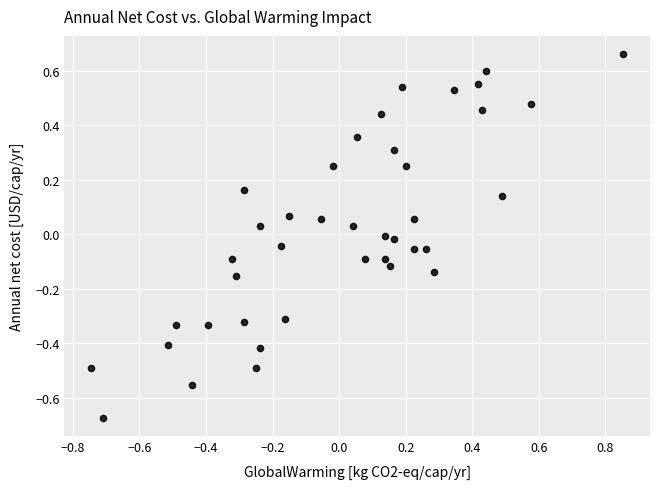

What is the range of X values (max minus min)?

1.6